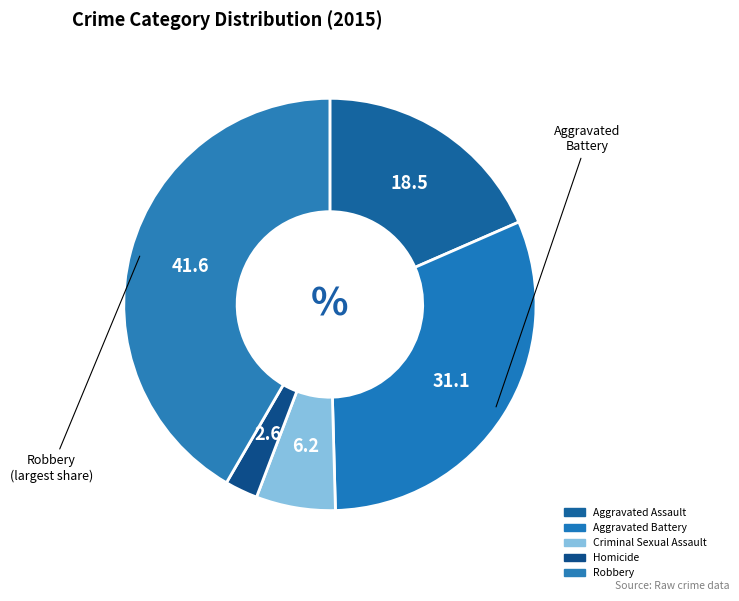

Does Homicide represent more than half of the total?

No